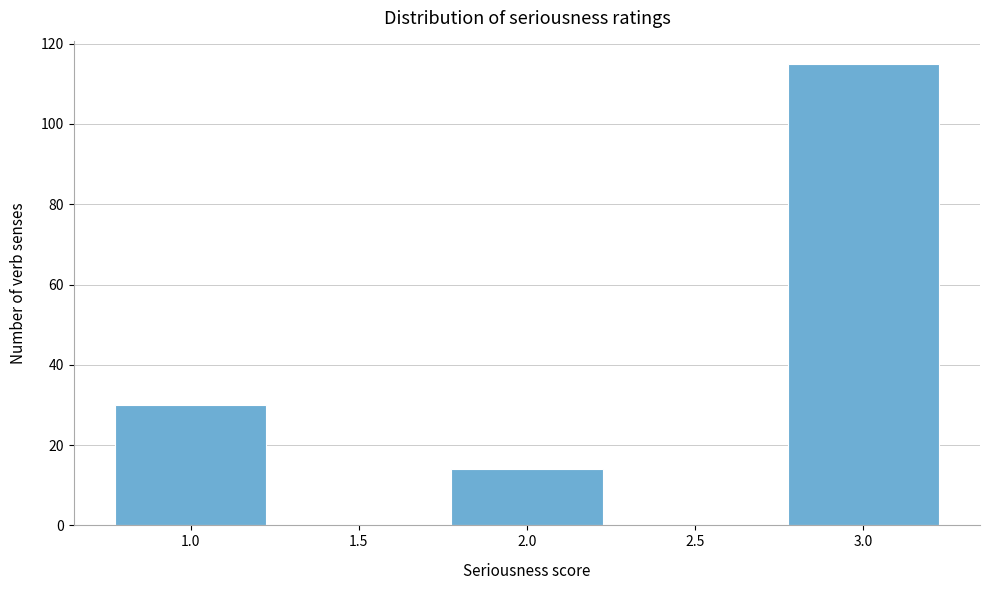

How tall is the bar that spans 1.75 to 2.25 on the x-axis? The values are not printed on the chart, so give them approximately, as read against the axis.

14